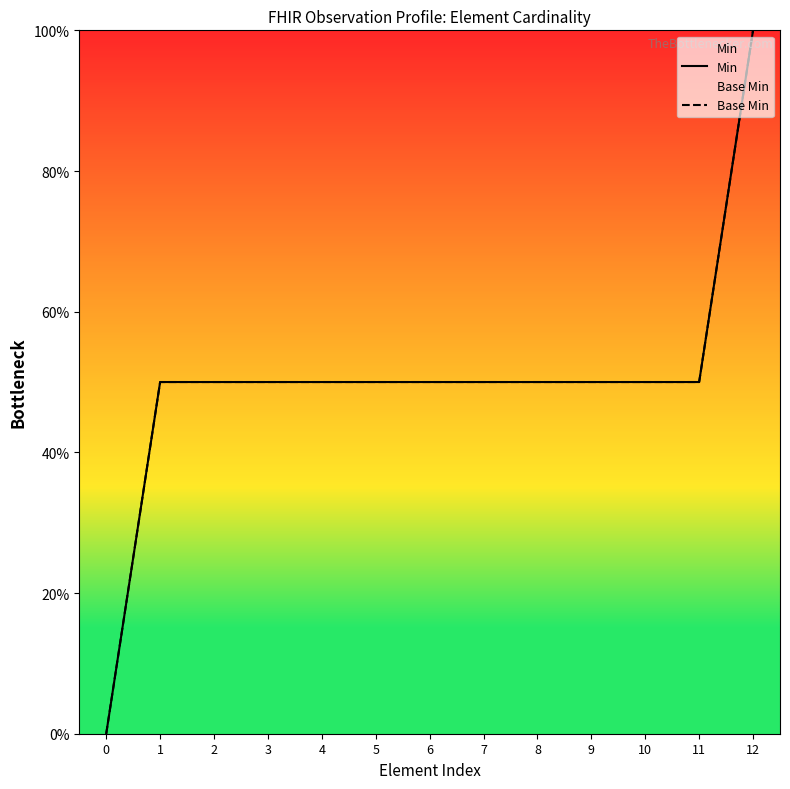

List the labels in order of Min value, largest first.

12, 1, 2, 3, 4, 5, 6, 7, 8, 9, 10, 11, 0